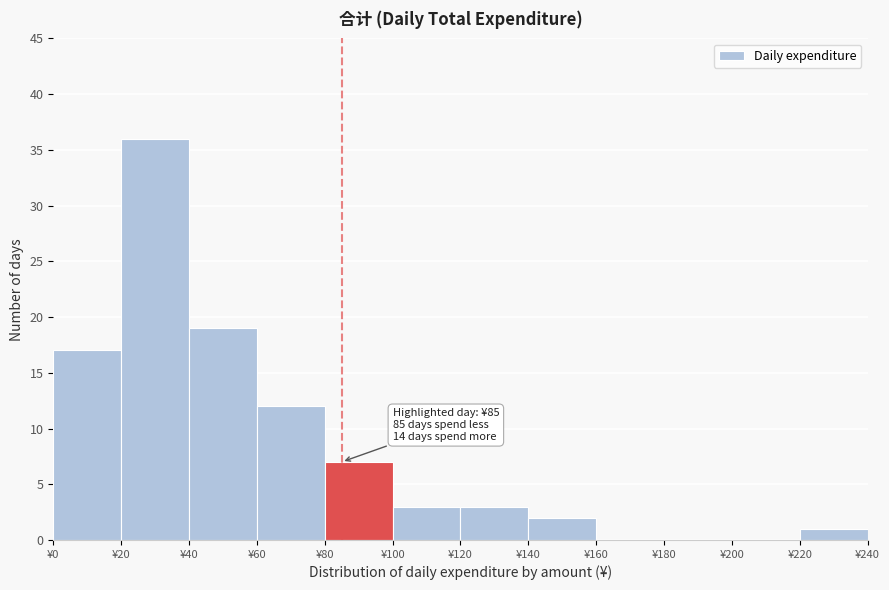

Over which range of the x-axis is the bar tallest?

20 to 40